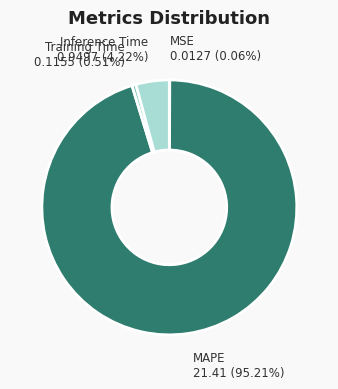

What is the largest slice in the pie chart?

MAPE